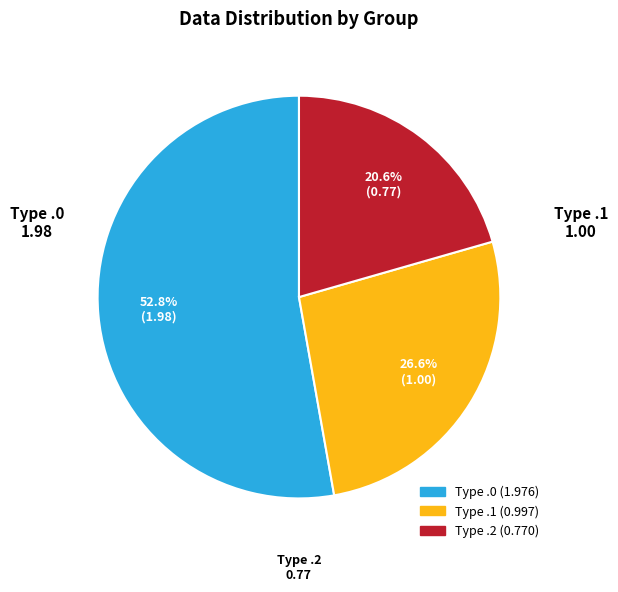

Which slice is the smallest?

Type .2